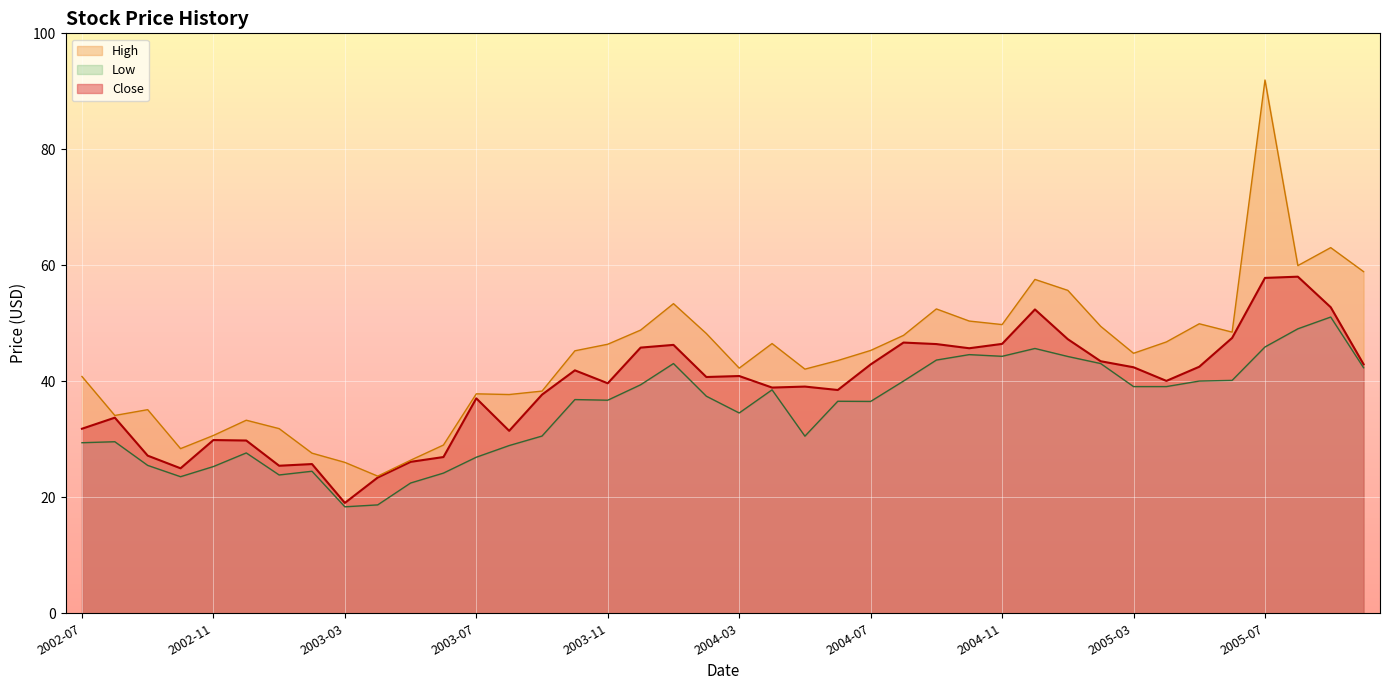

The value of Close at 2003-07 is 37.1. True or false?

True